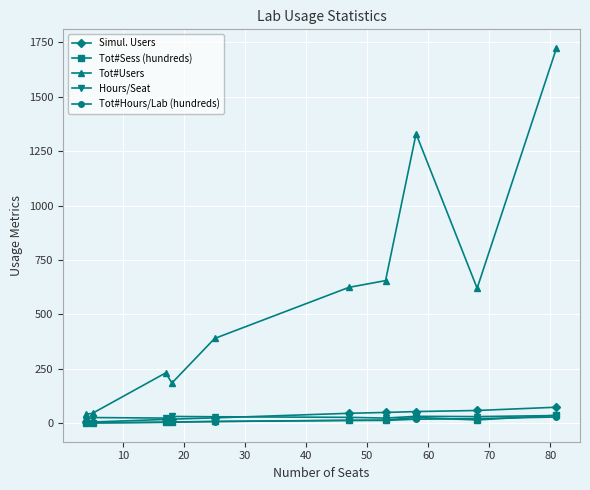

What is the value of the Tot#Users point at the 7th from the left?

655.0